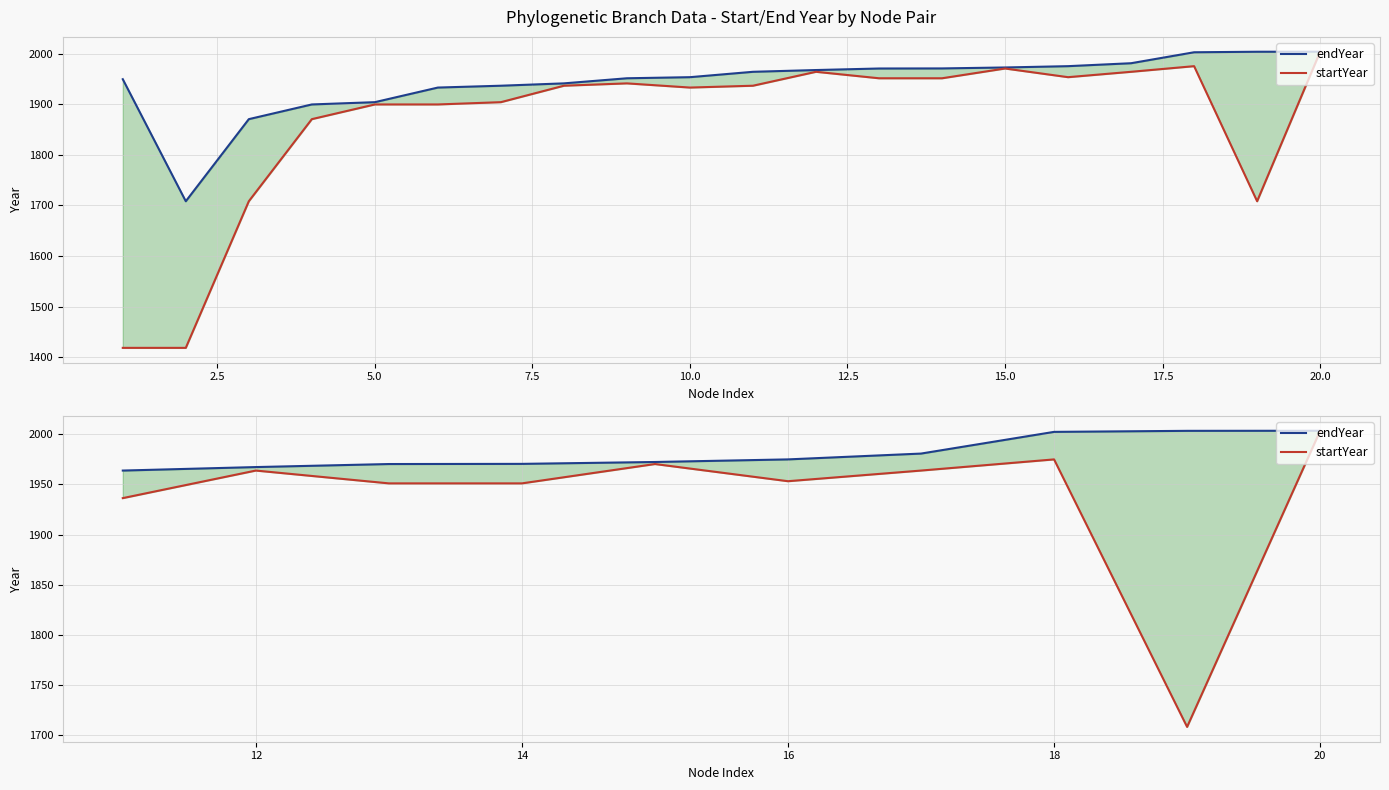

List the series in order of their peak value, lowest first.

startYear, endYear